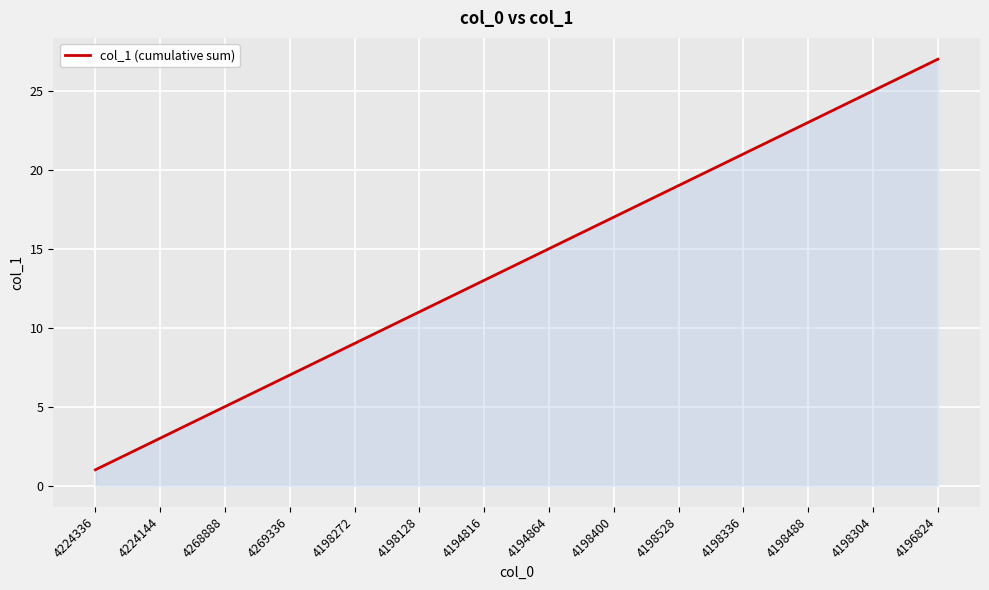

What is the difference between the maximum and minimum values?

26